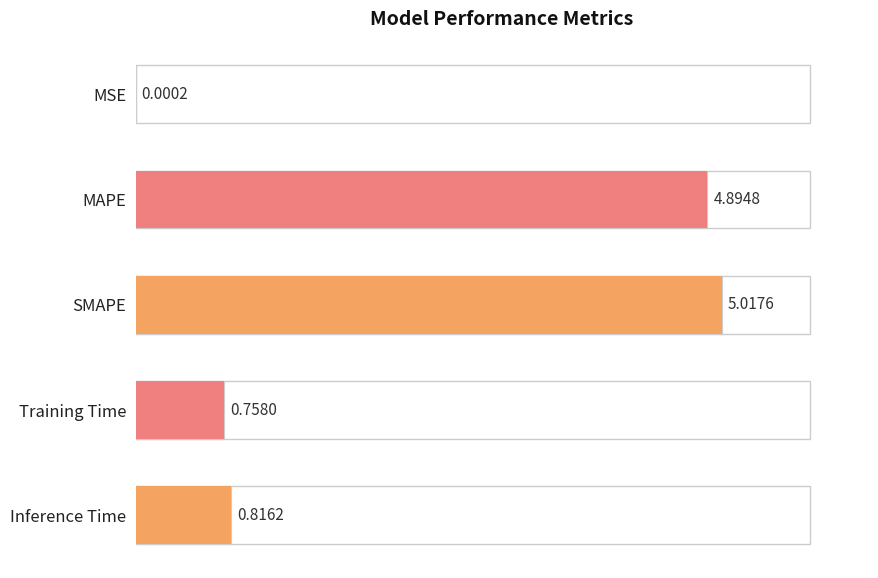

Reading right to left, list all the values displayed in this chart.

0.8	0.8	5.0	4.9	0.0